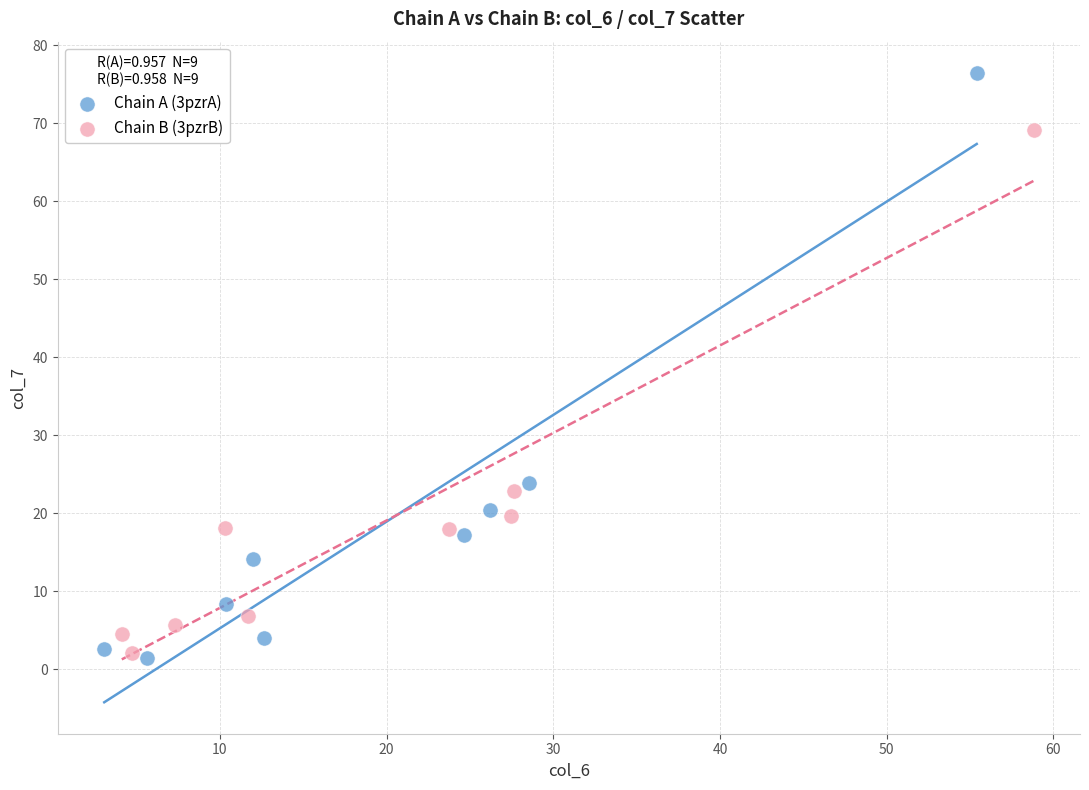

Which series has the widest spread of Y values?

Chain A (3pzrA)